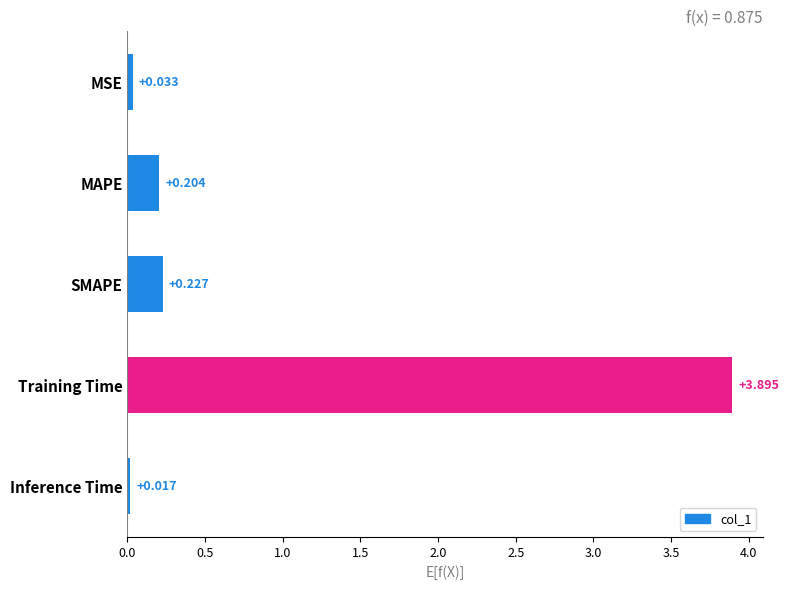

At which label is the value closest to 1?

SMAPE